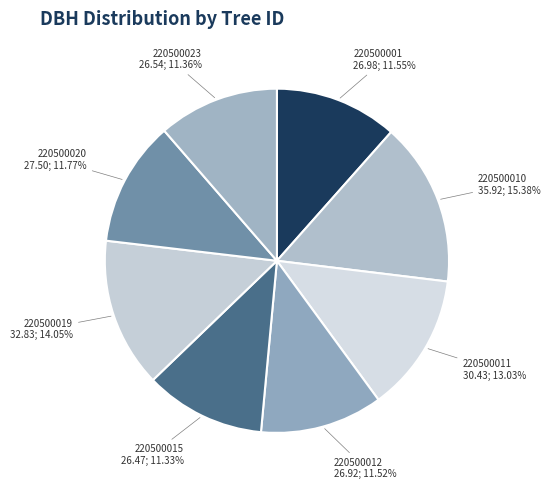

How many segments does this pie chart have?

8